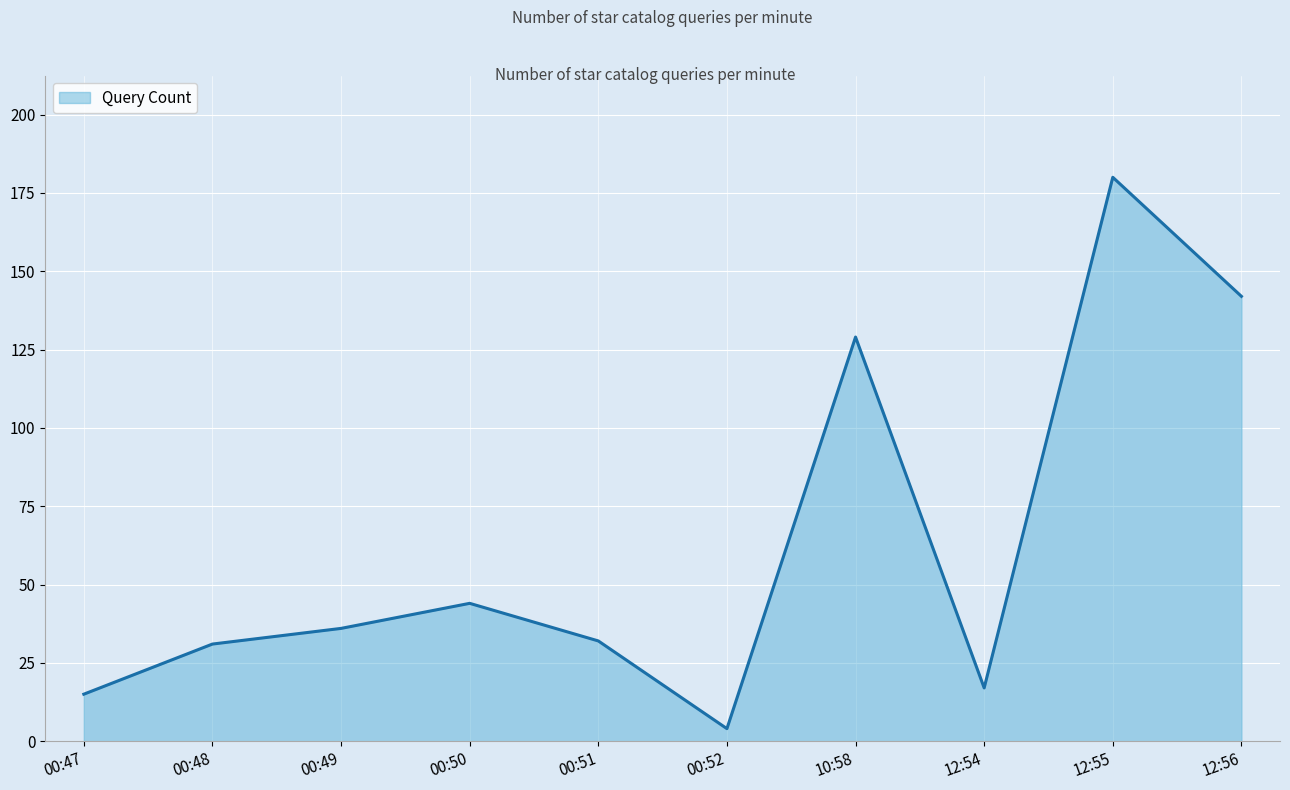

Where is the first local maximum?

00:50